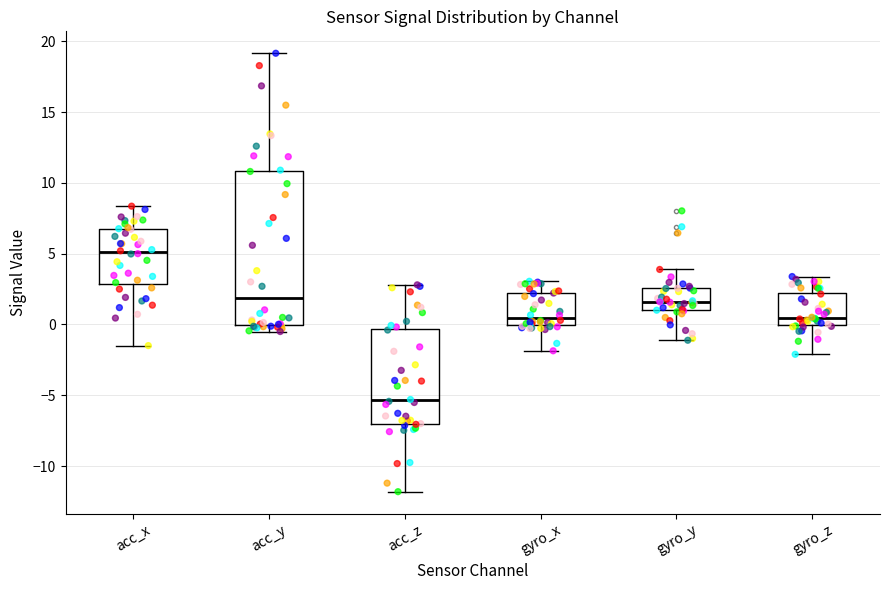

Where is the lower edge of the box for gyro_y on the y-axis? The values are not printed on the chart, so give them approximately, as read against the axis.

1.0